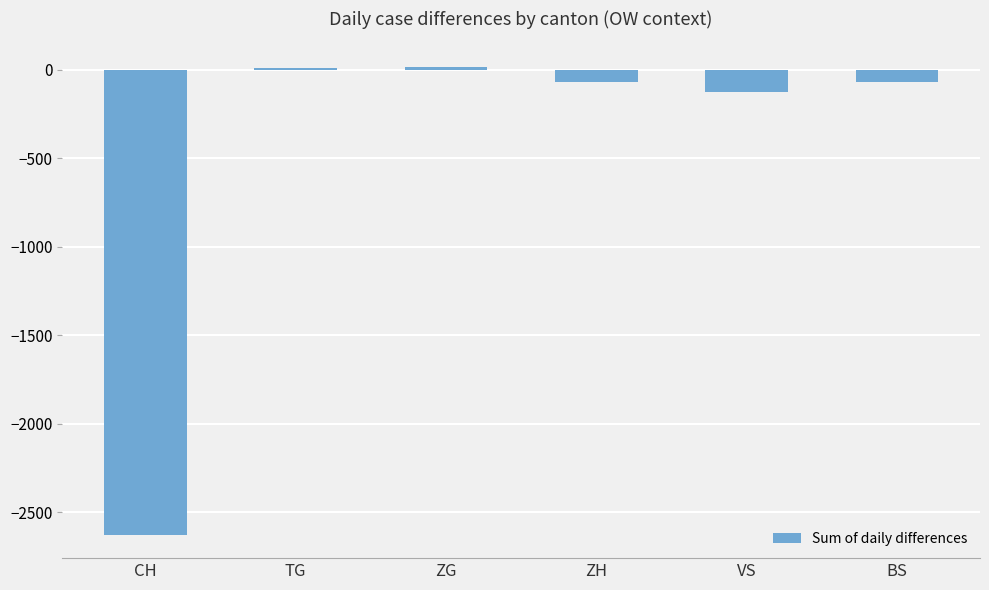

What value does the data have at TG, to the nearest 10?

10